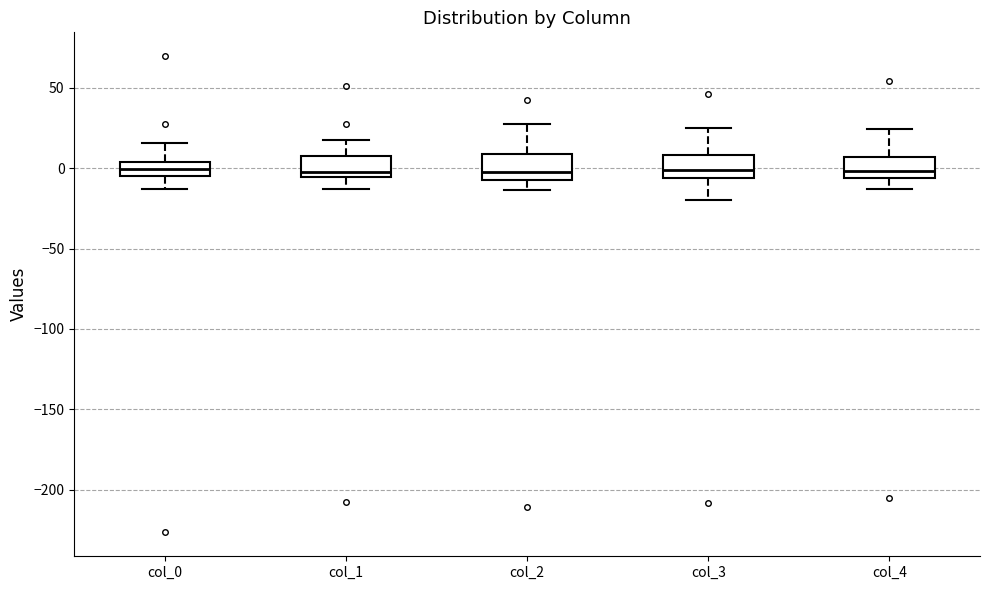

Where is the upper edge of the box for col_2 on the y-axis? The values are not printed on the chart, so give them approximately, as read against the axis.

10